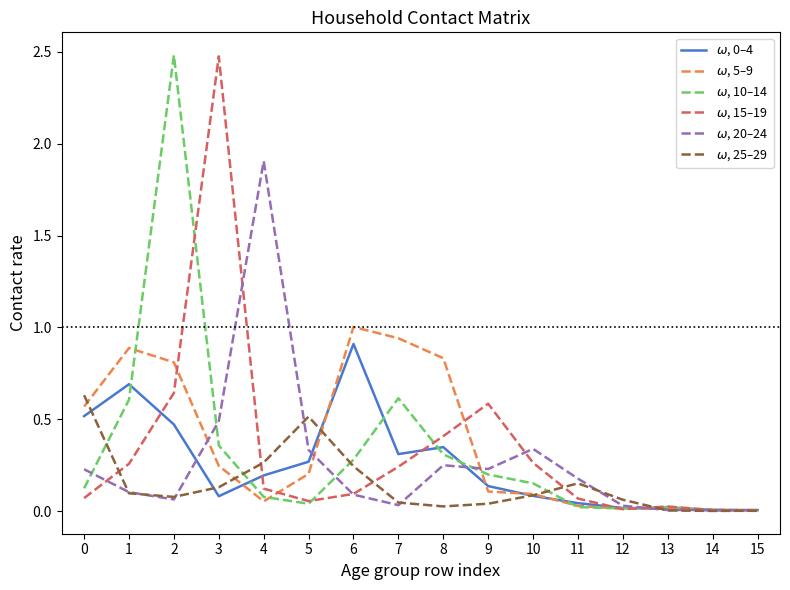

At which category does $\omega$, 0–4 reach its first local peak?

1